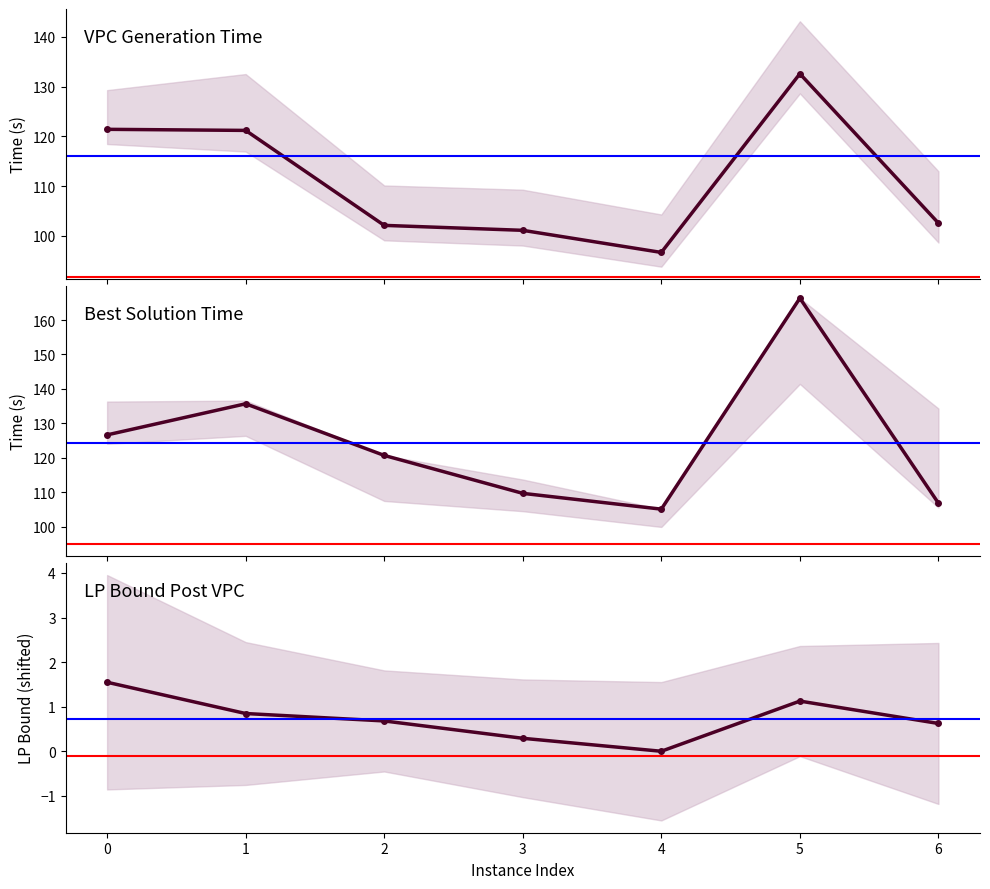

Which series has the largest range (max minus min)?

bestSolutionTime